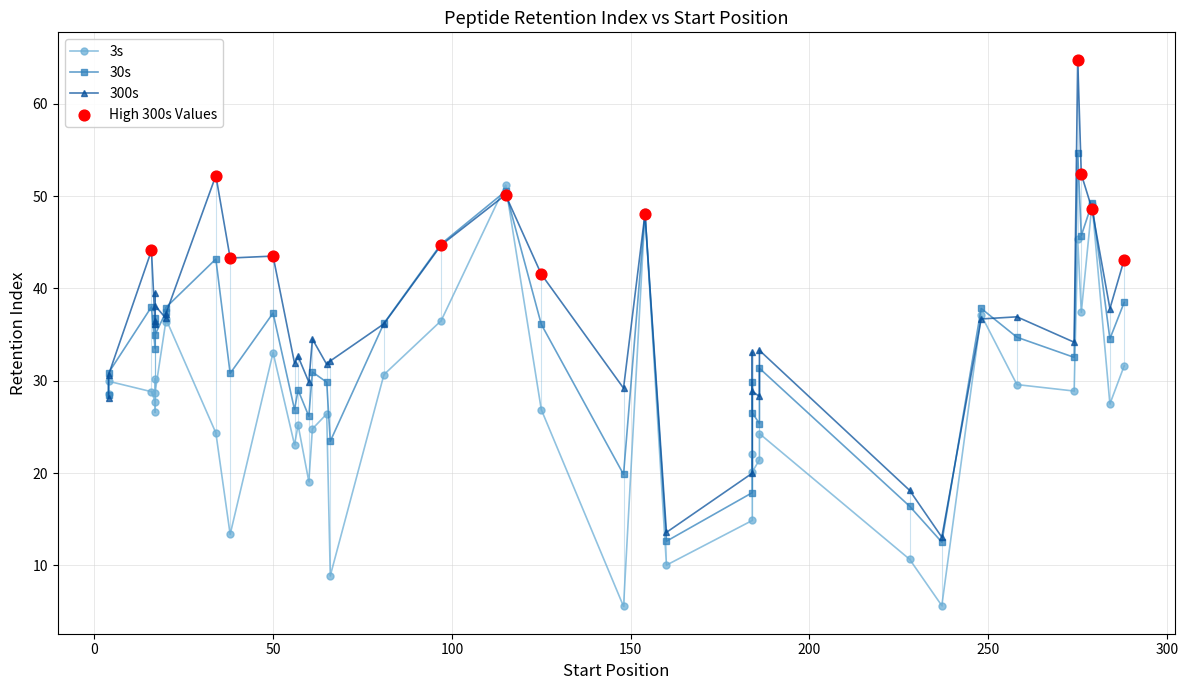

At how many categories does at least one series exceed 64?

1